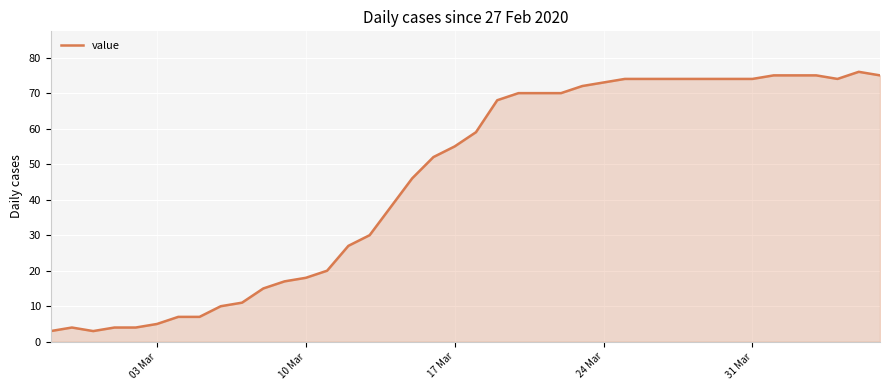

What is the minimum value shown in the chart?

3